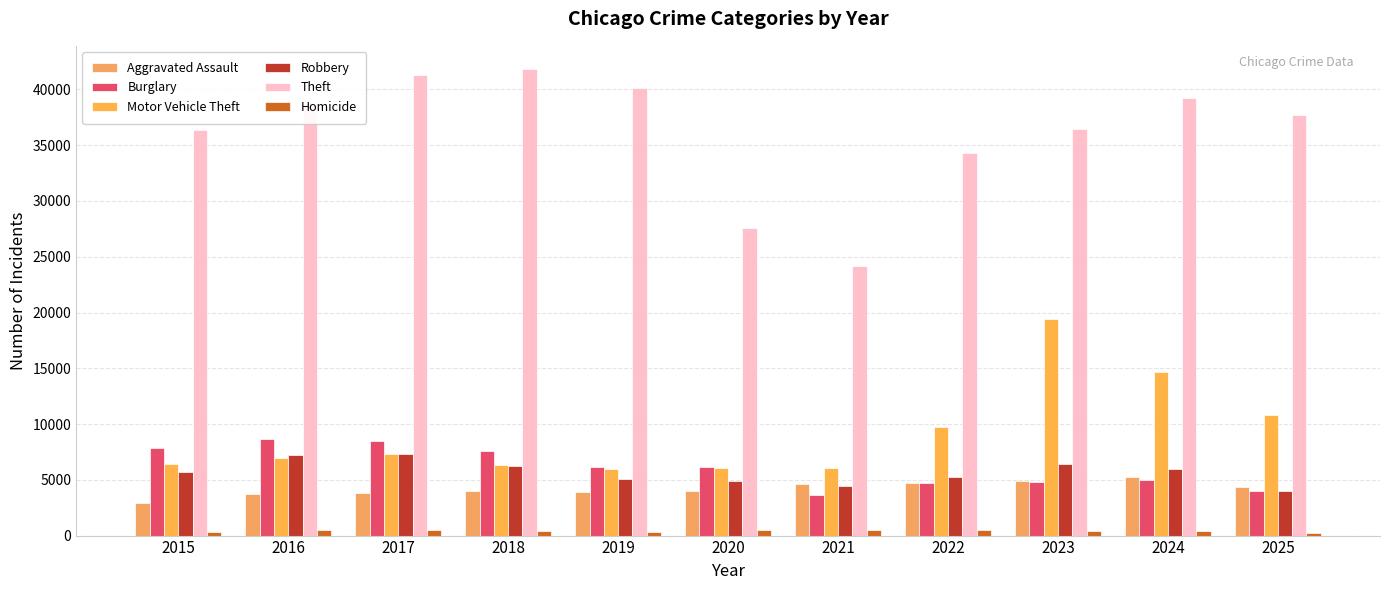

At which label does Burglary first exceed 6110?

2015